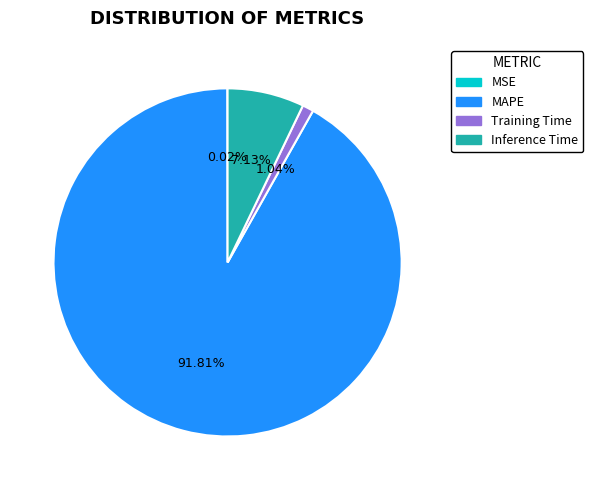

Combined, do Inference Time and MAPE account for over 50%?

Yes